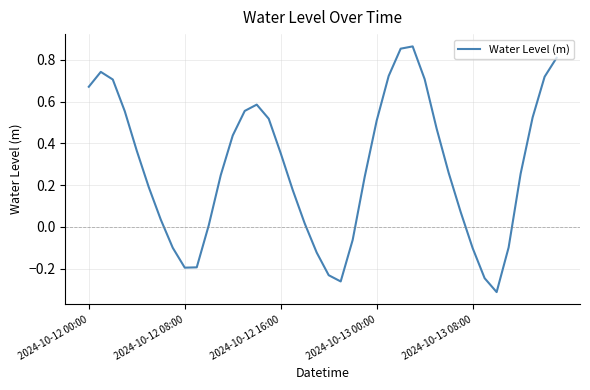

What is the difference between the maximum and minimum values?

1.2